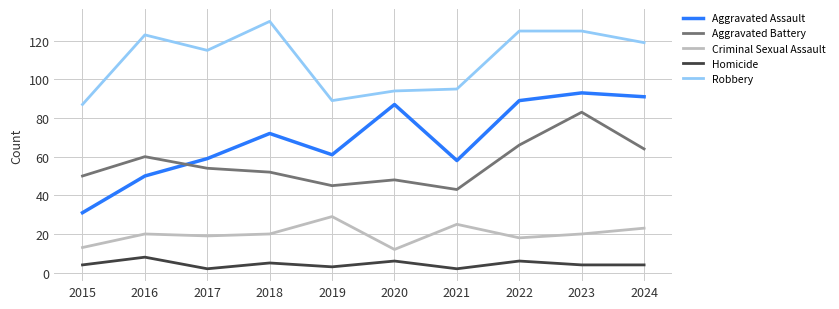

At which category is the sum across all series the highest?

2023